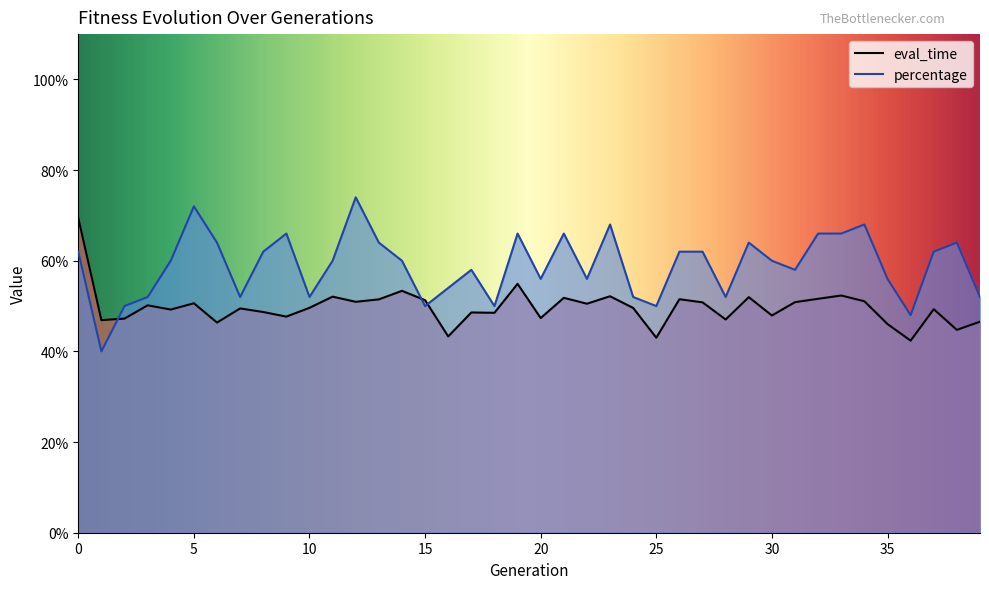

What value does the eval_time series have at 20?

0.5